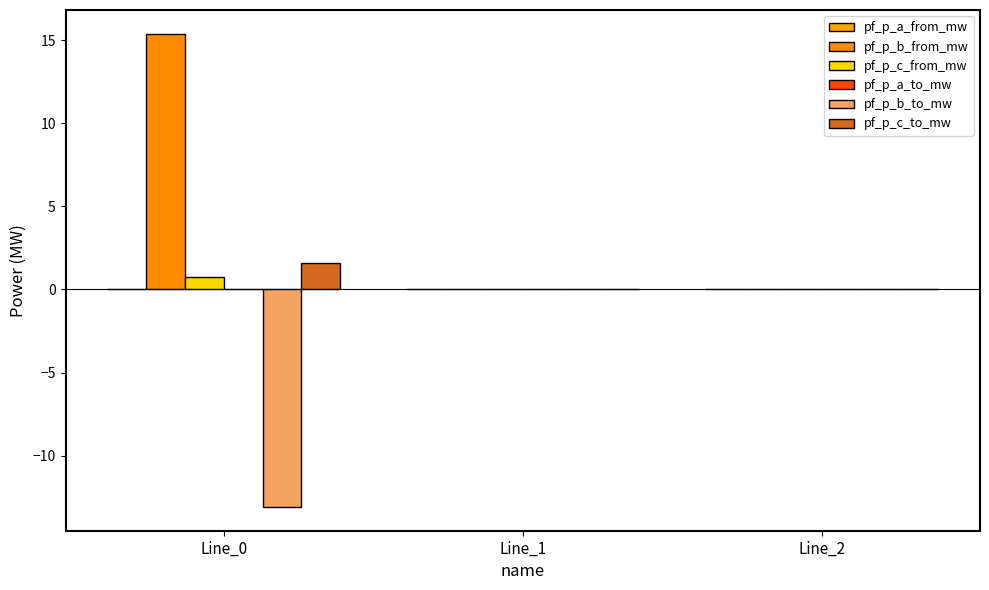

Are the bars horizontal?

No